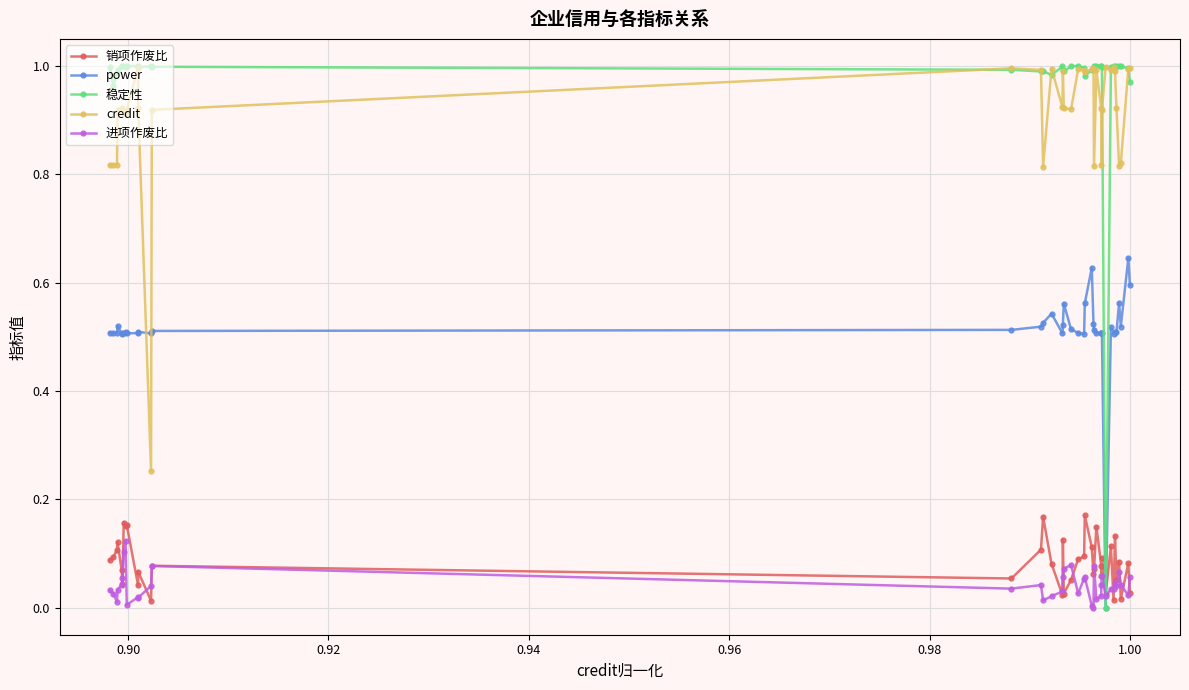

True or false: 进项作废比 has more than 1 interior local peaks.

True